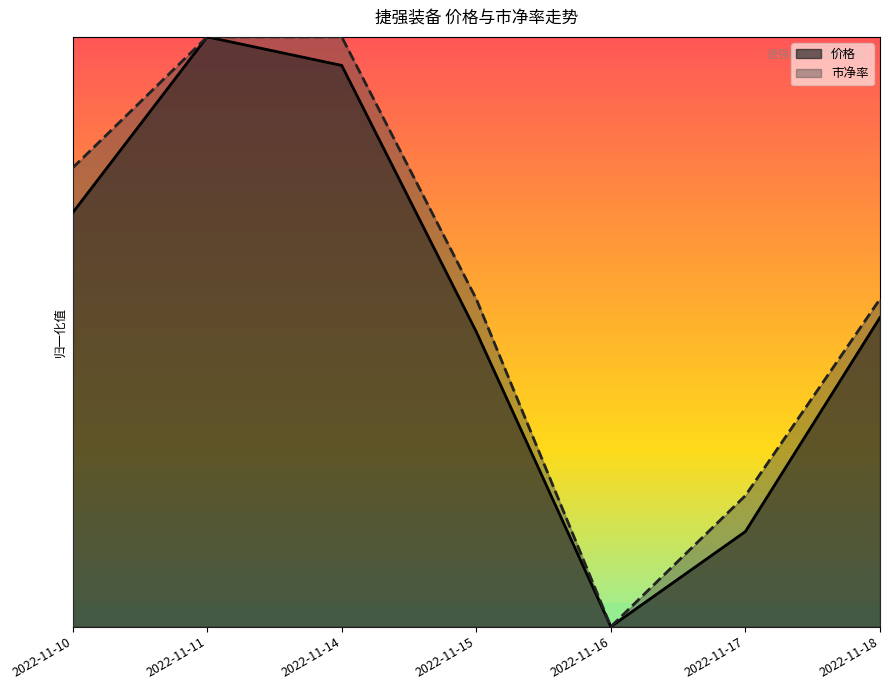

Reading left to right, transcribe all the data shown in this chart.

价格: 0.7	1.0	1.0	0.5	0.0	0.2	0.5
市净率: 0.8	1.0	1.0	0.6	0.0	0.2	0.6